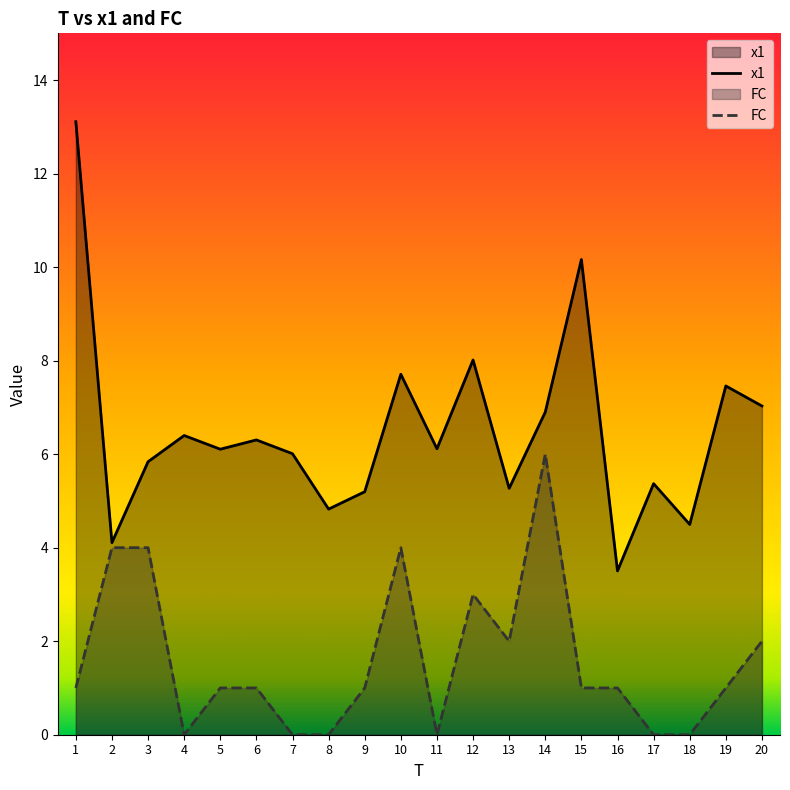

How many lines are shown in the chart?

2